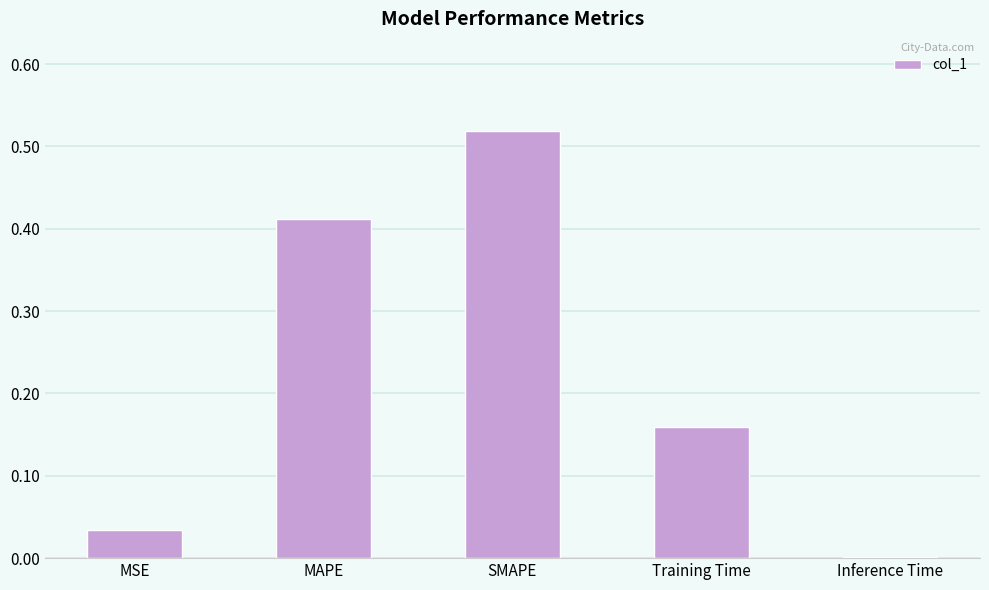

What is the sum of the values at SMAPE and MSE?

0.6